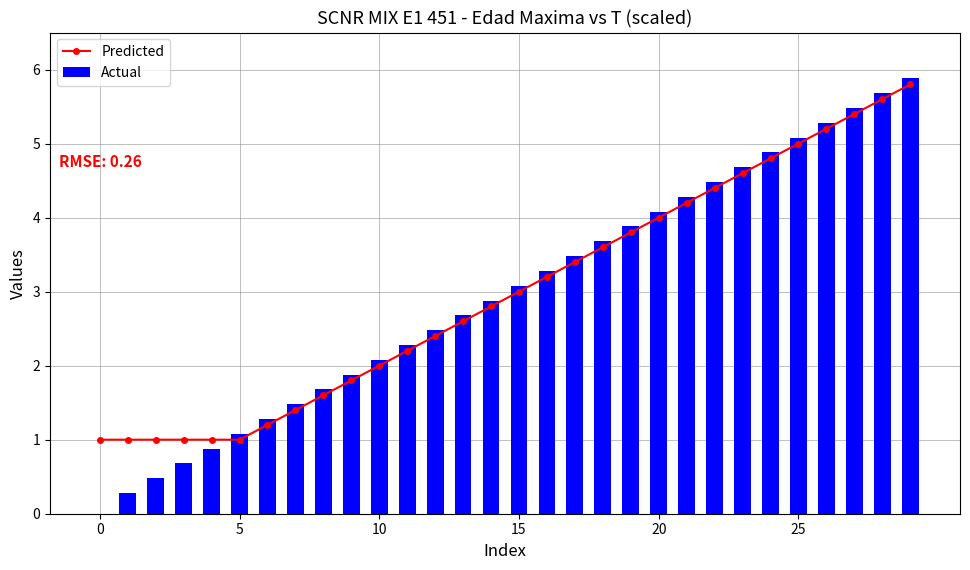

Between 9 and 13, which series saw the biggest shift?

Actual